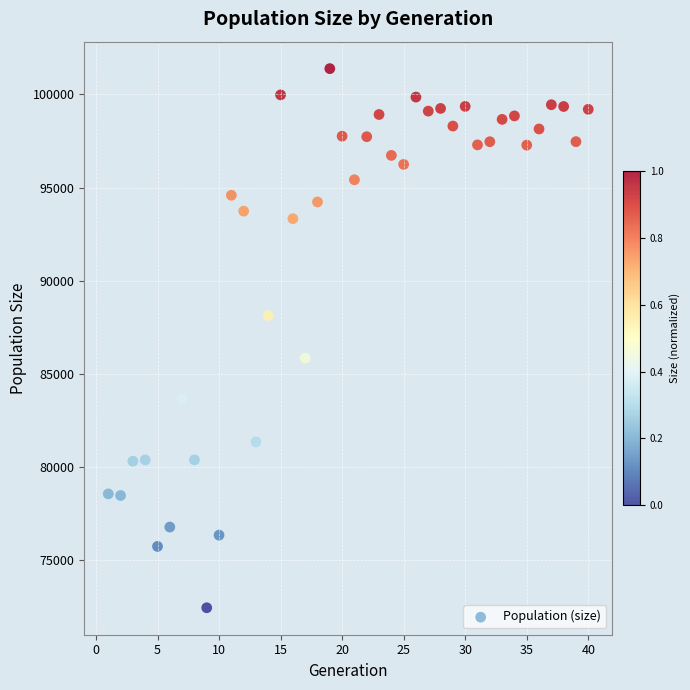

What is the range of Y values (max minus min)?

28932